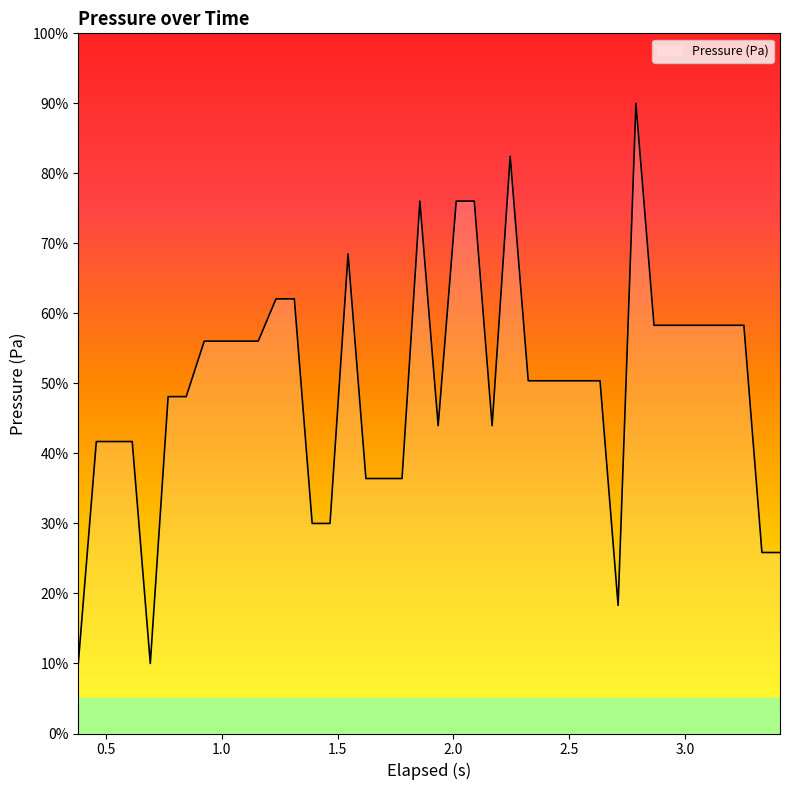

What is the maximum value shown in the chart?

90.0